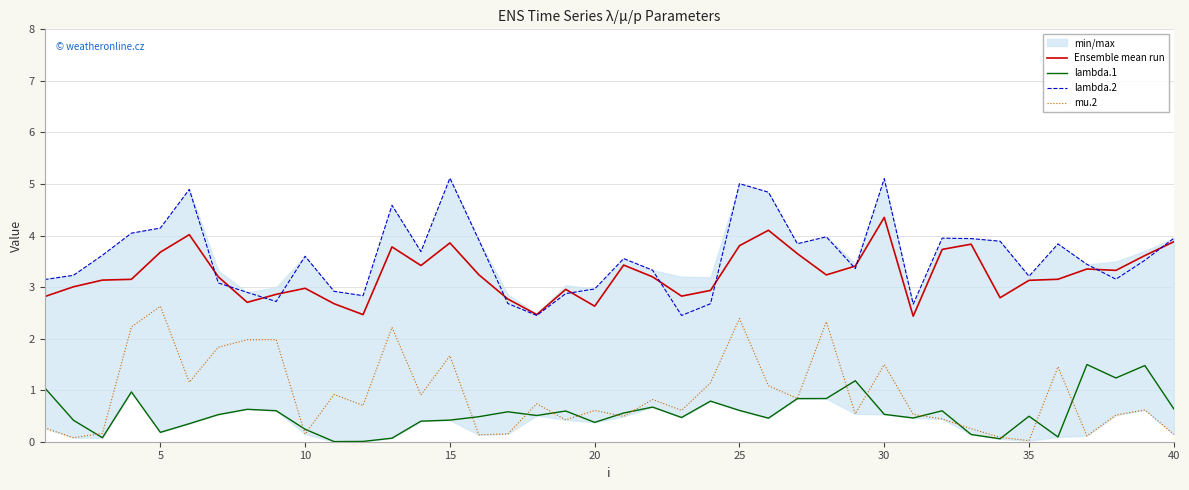

Is it true that lambda.2 equals 5.0 at 25?

True